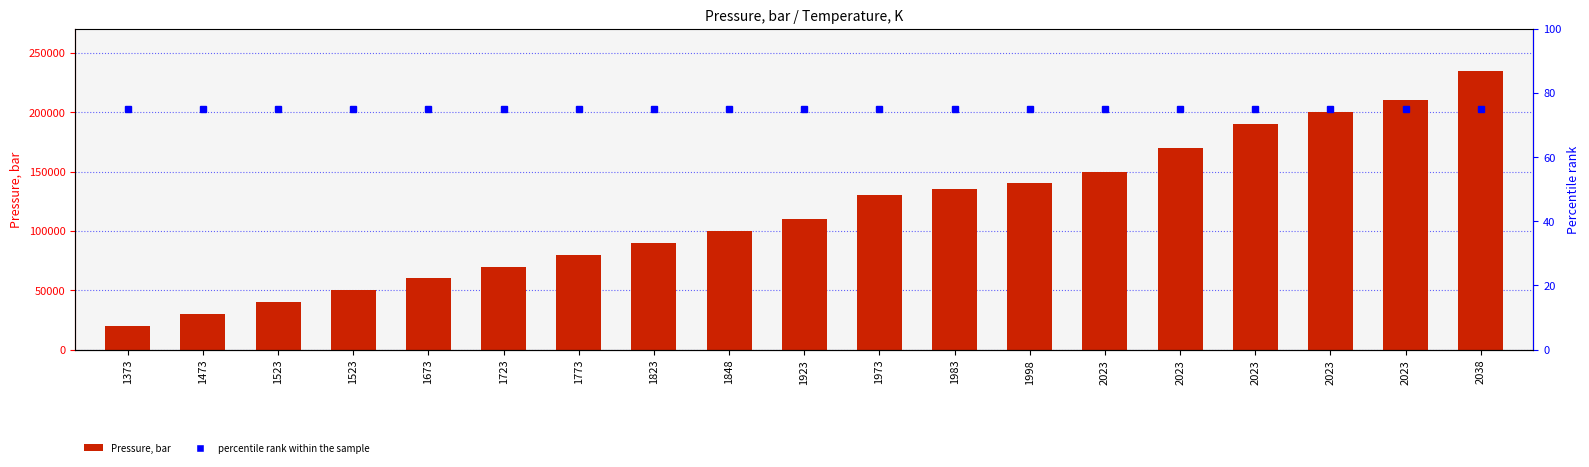

Reading left to right, extract all data points from this chart.

Pressure, bar: 1373=20000	1473=30000	1523=40000	1523=50000	1673=60000	1723=70000	1773=80000	1823=90000	1848=100000	1923=110000	1973=130000	1983=135000	1998=140000	2023=150000	2023=170000	2023=190000	2023=200000	2023=210000	2038=235000
percentile rank within the sample: 1373=75	1473=75	1523=75	1523=75	1673=75	1723=75	1773=75	1823=75	1848=75	1923=75	1973=75	1983=75	1998=75	2023=75	2023=75	2023=75	2023=75	2023=75	2038=75